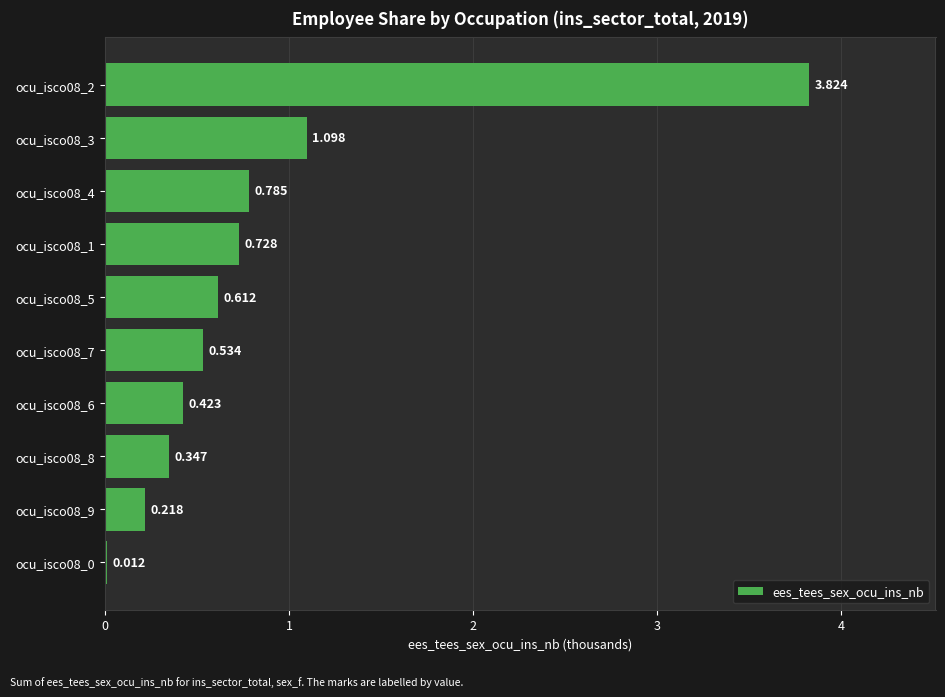

At which label is the value closest to 1?

ocu_isco08_3